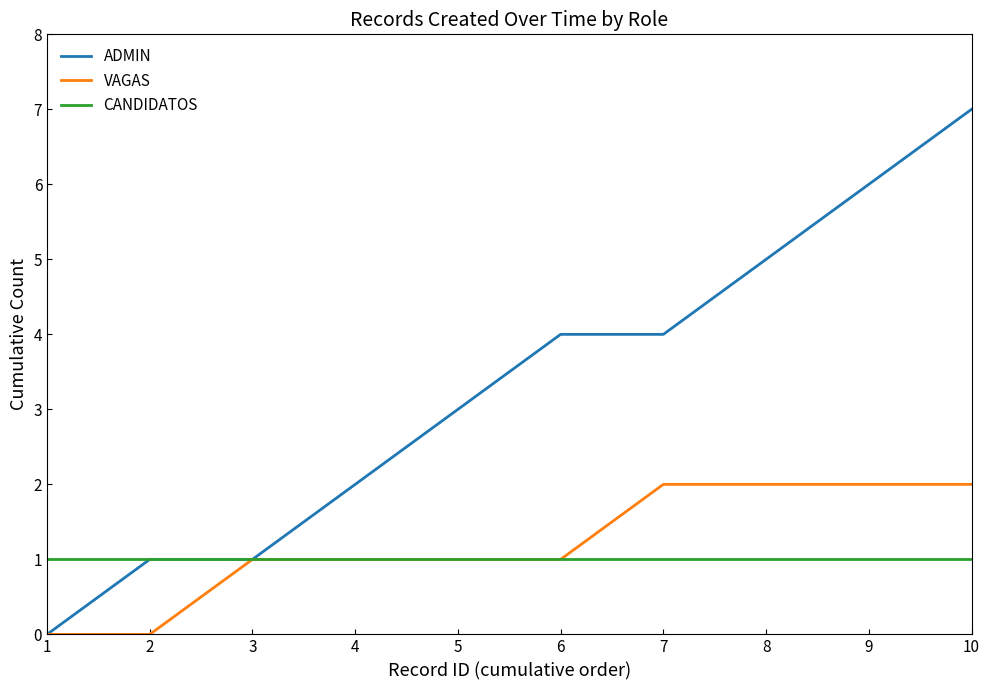

Reading left to right, what are all the values shown in this chart?

ADMIN: 0	1	1	2	3	4	4	5	6	7
VAGAS: 0	0	1	1	1	1	2	2	2	2
CANDIDATOS: 1	1	1	1	1	1	1	1	1	1